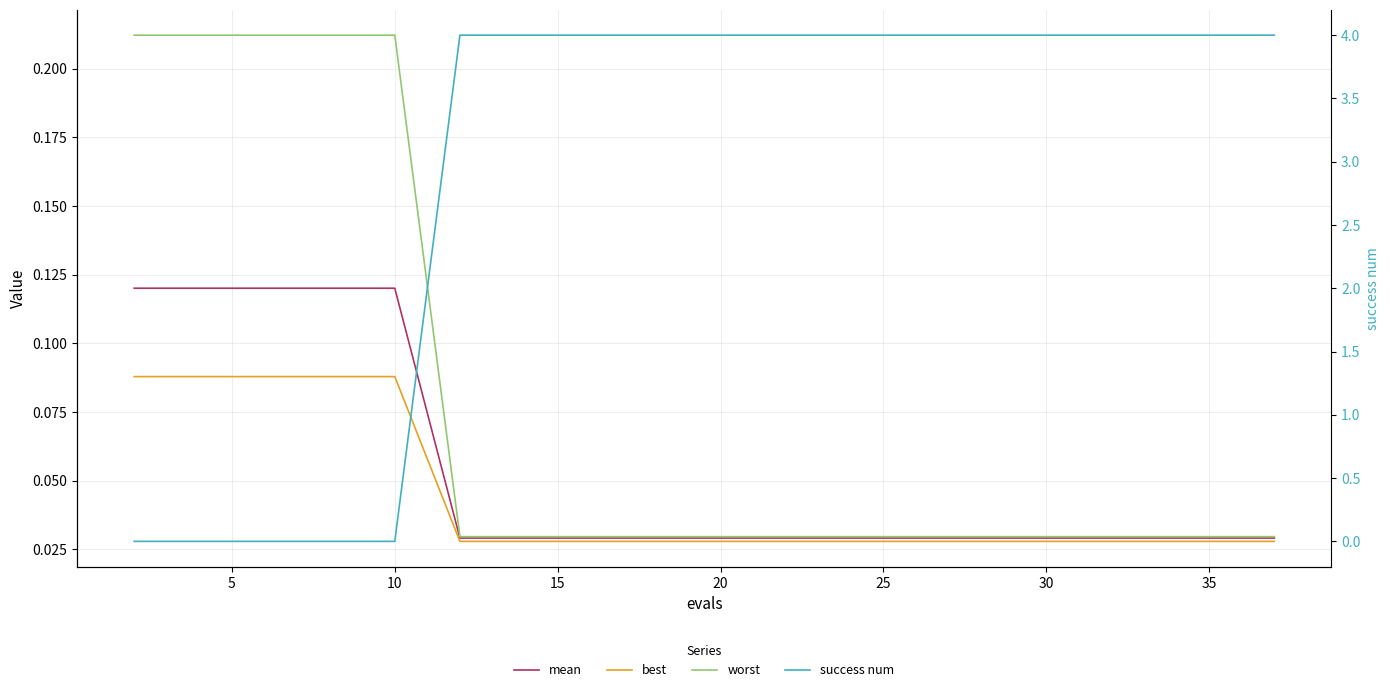

True or false: success num has more than 1 points higher than both neighbors.

False